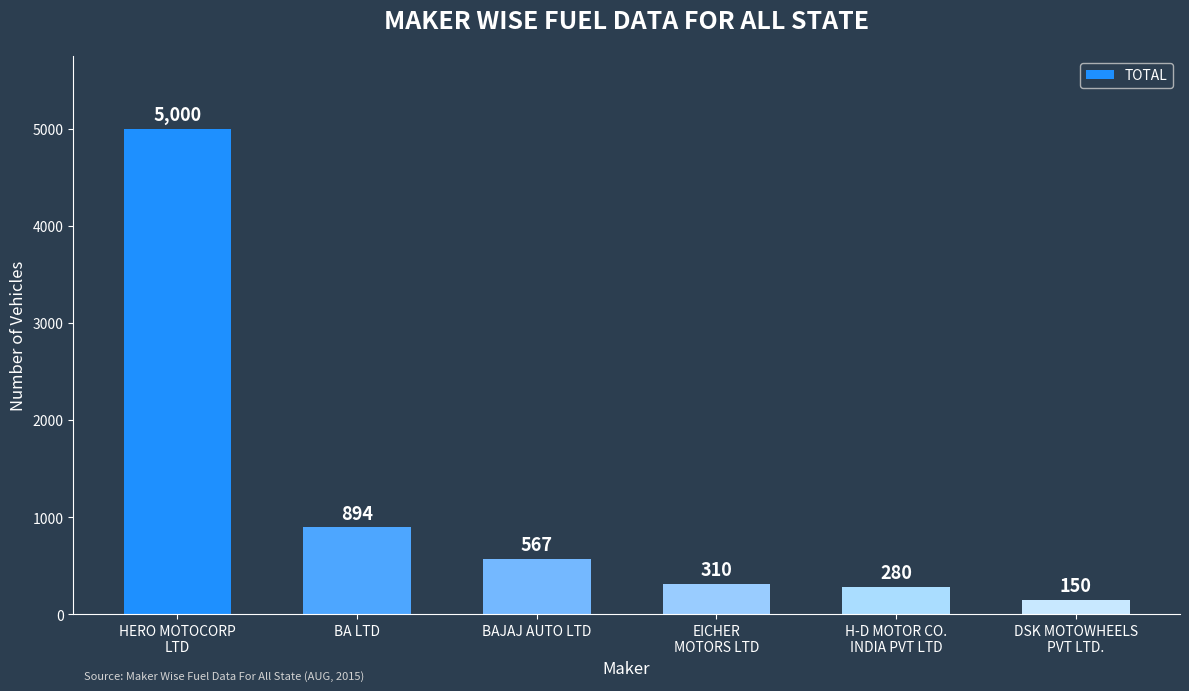

What is the label of the 3rd bar from the left?

BAJAJ AUTO LTD